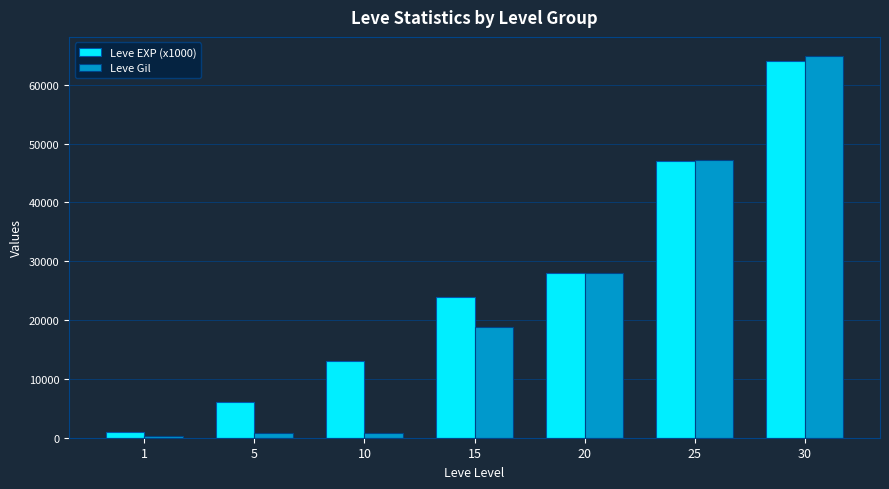

What is the total value across all series at 20?

56010